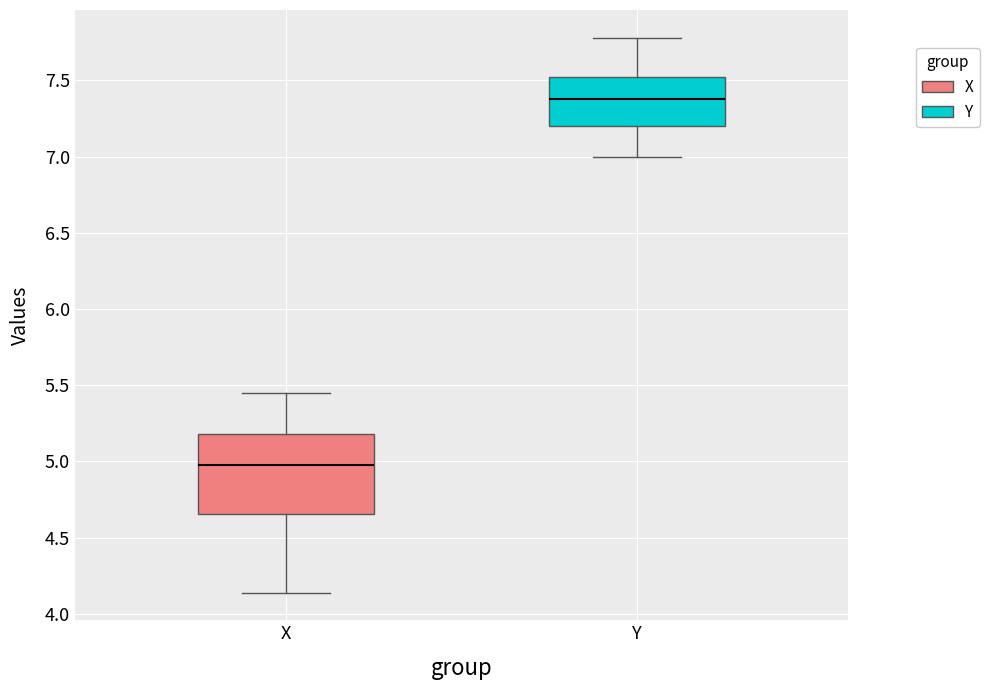

Which box is the tallest, from its lower edge to its upper edge?

X